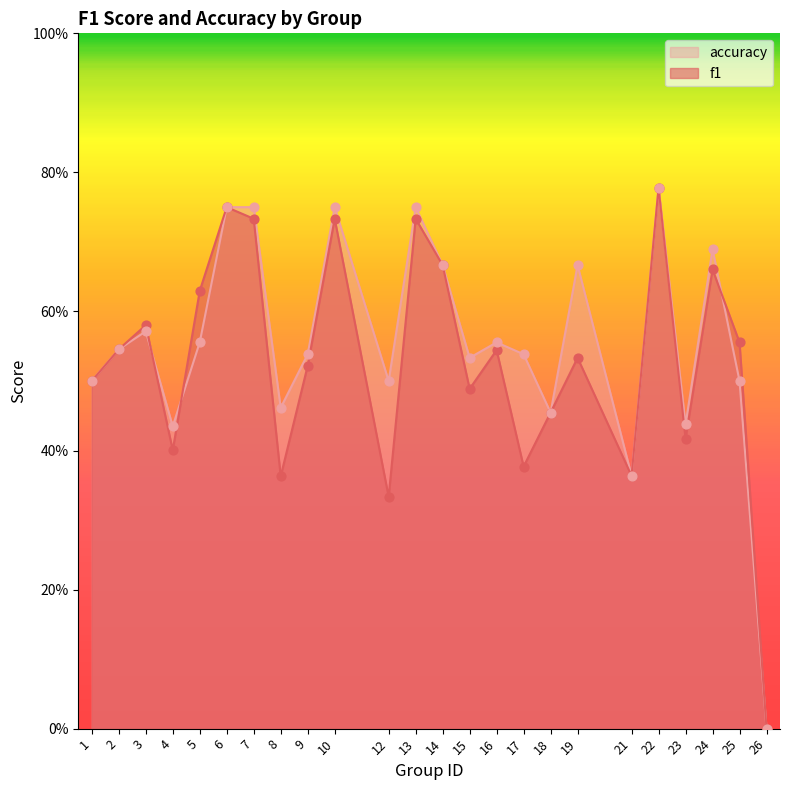

What are all the series names shown in the legend?

accuracy, f1